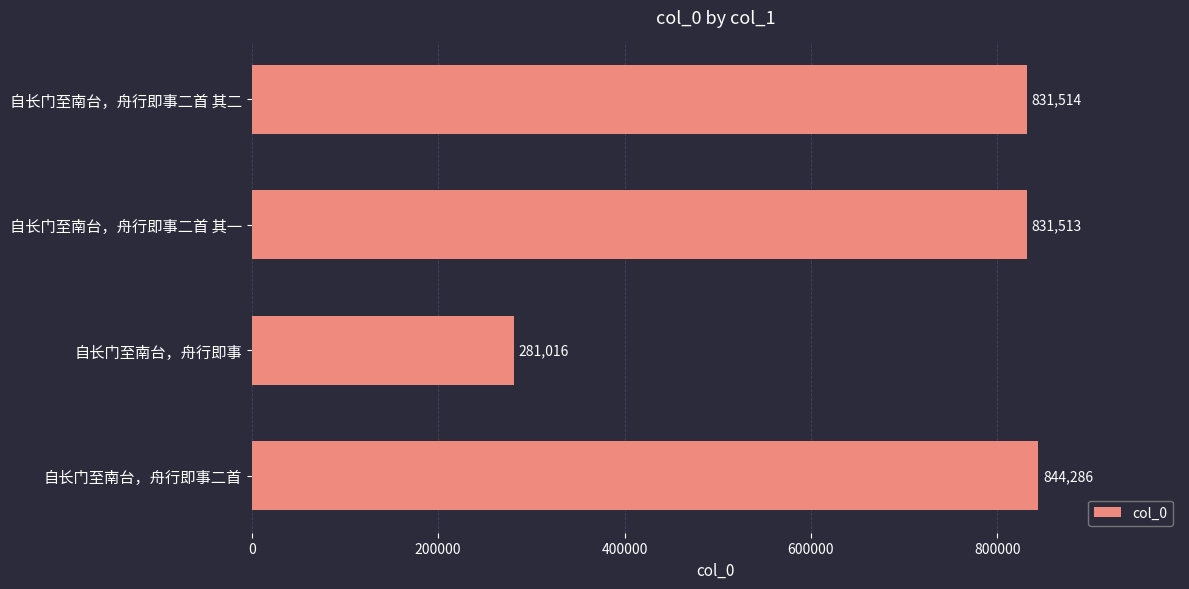

What is the maximum value shown in the chart?

844286